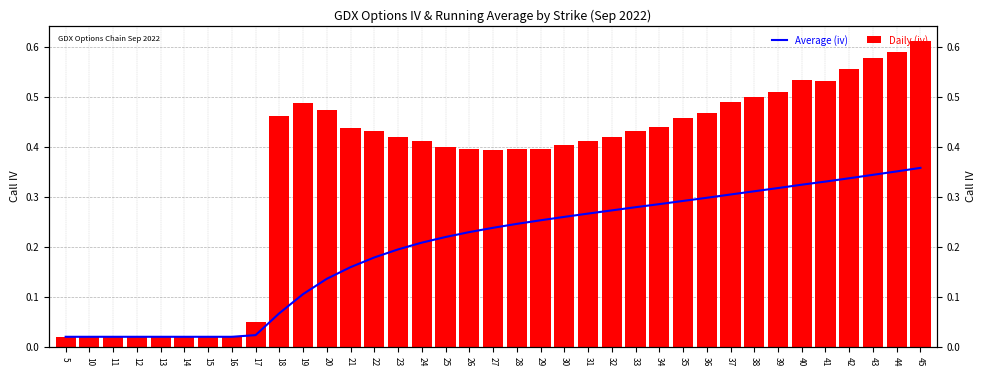

What are all the series names shown in the legend?

Average (iv), Daily (iv)